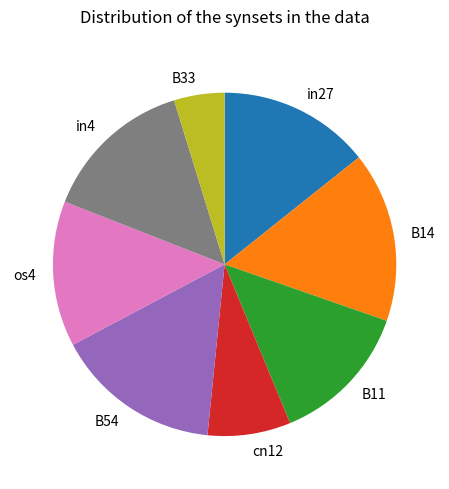

How many segments does this pie chart have?

8